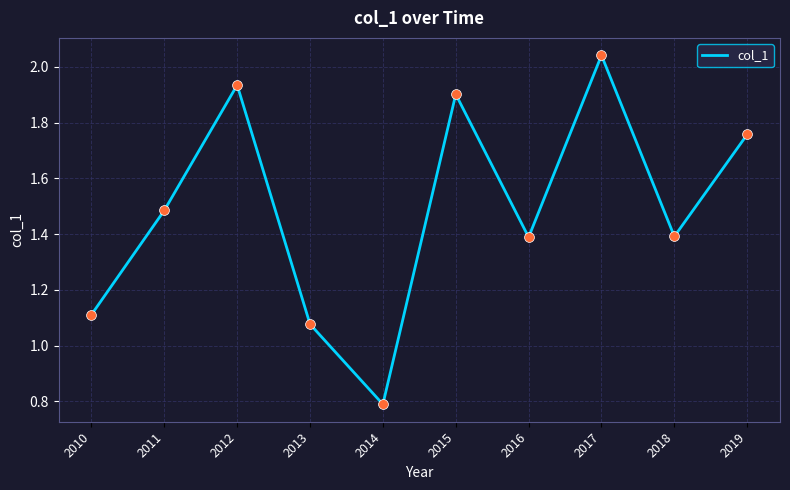

Between 2019 and 2010, which is larger?

2019